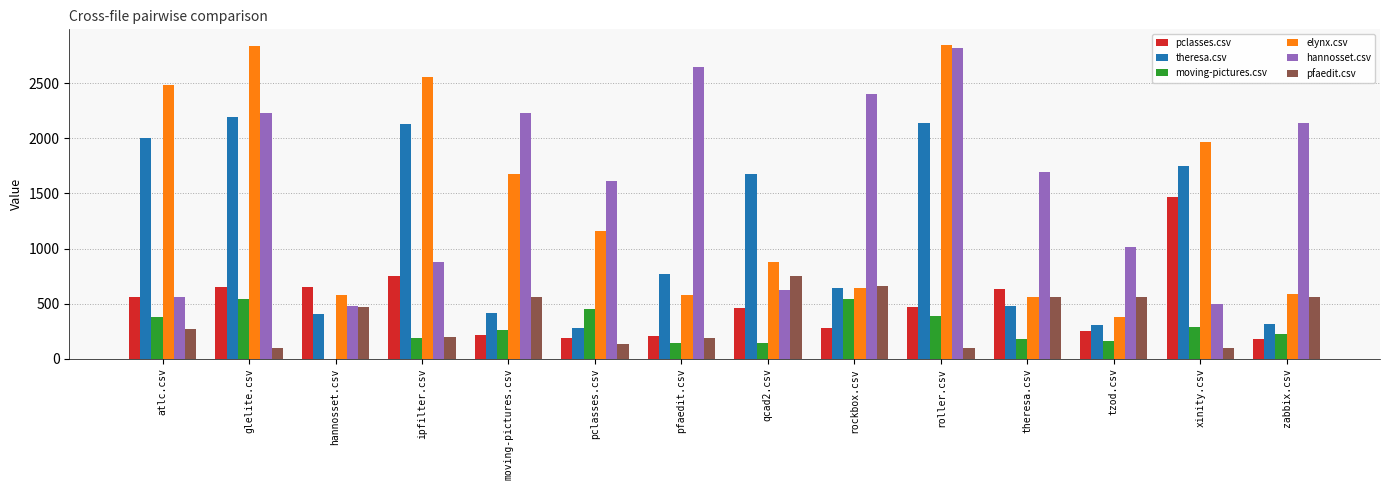

What is the total value across all series at xinity.csv?

6068.5